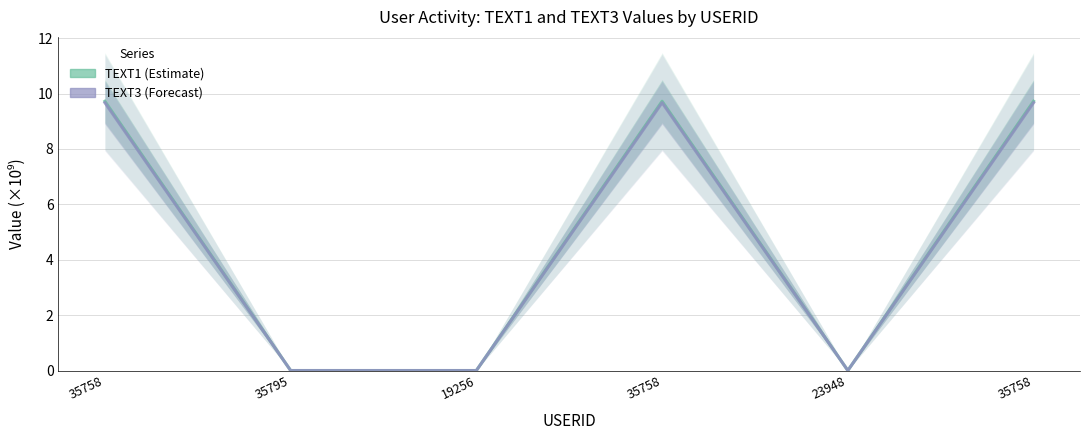

Is the value of TEXT3 at 23948 greater than the value of TEXT1 at 35758?

No